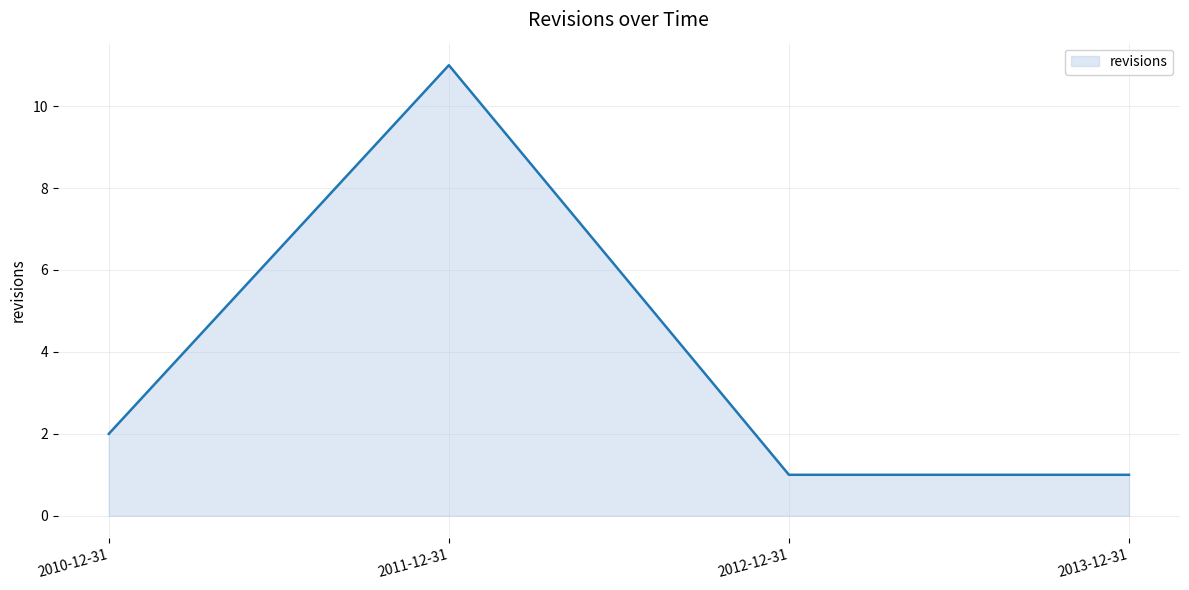

At which label is the value closest to 6?

2010-12-31